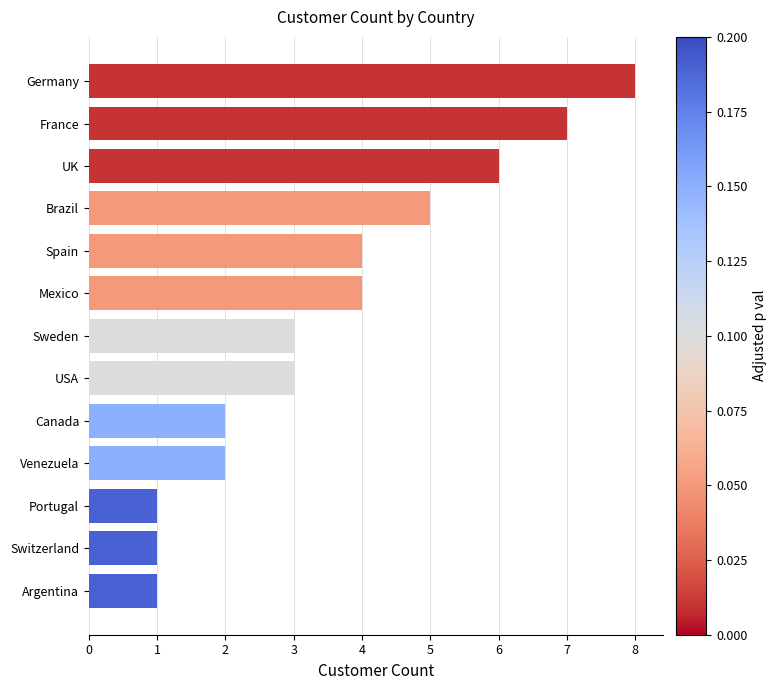

Approximately how many times larger is the value at Argentina compared to Switzerland?

1.0